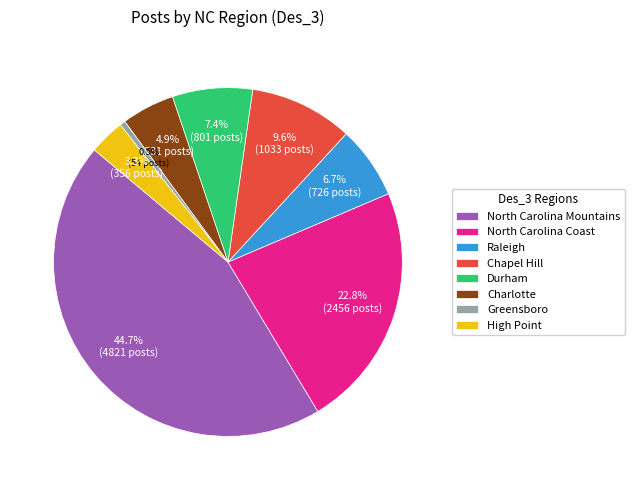

How many slices are in this pie chart?

8